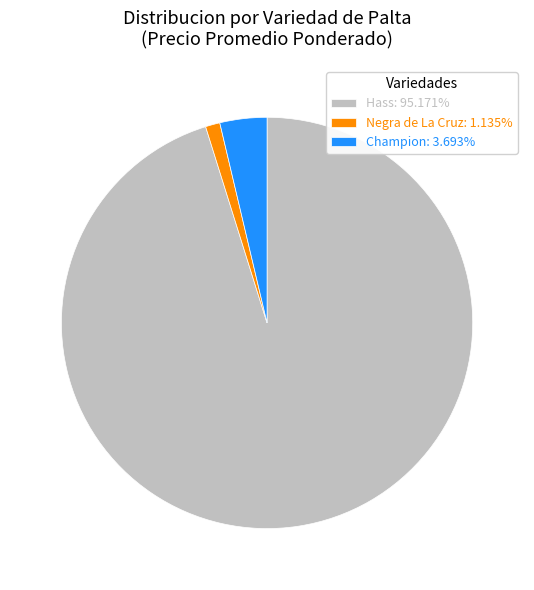

Approximately how many times larger is the value at Hass: 95.171% compared to Champion: 3.693%?

25.8